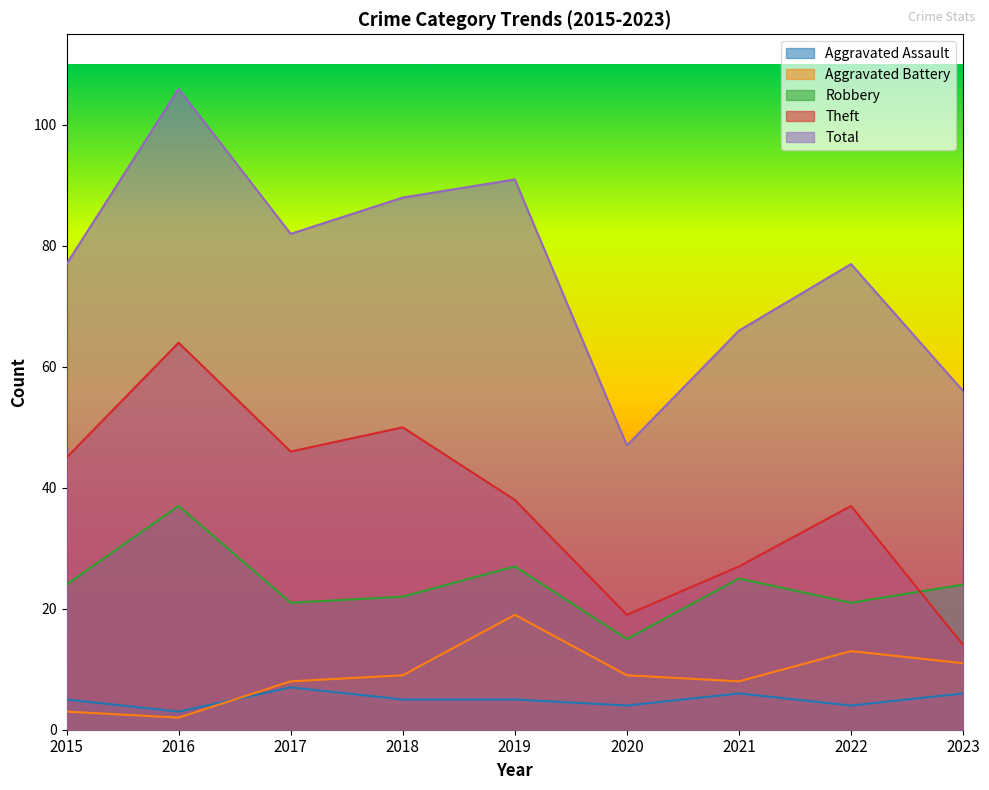

Reading left to right, extract all data points from this chart.

Aggravated Assault: 5	3	7	5	5	4	6	4	6
Aggravated Battery: 3	2	8	9	19	9	8	13	11
Robbery: 24	37	21	22	27	15	25	21	24
Theft: 45	64	46	50	38	19	27	37	14
Total: 77	106	82	88	91	47	66	77	56